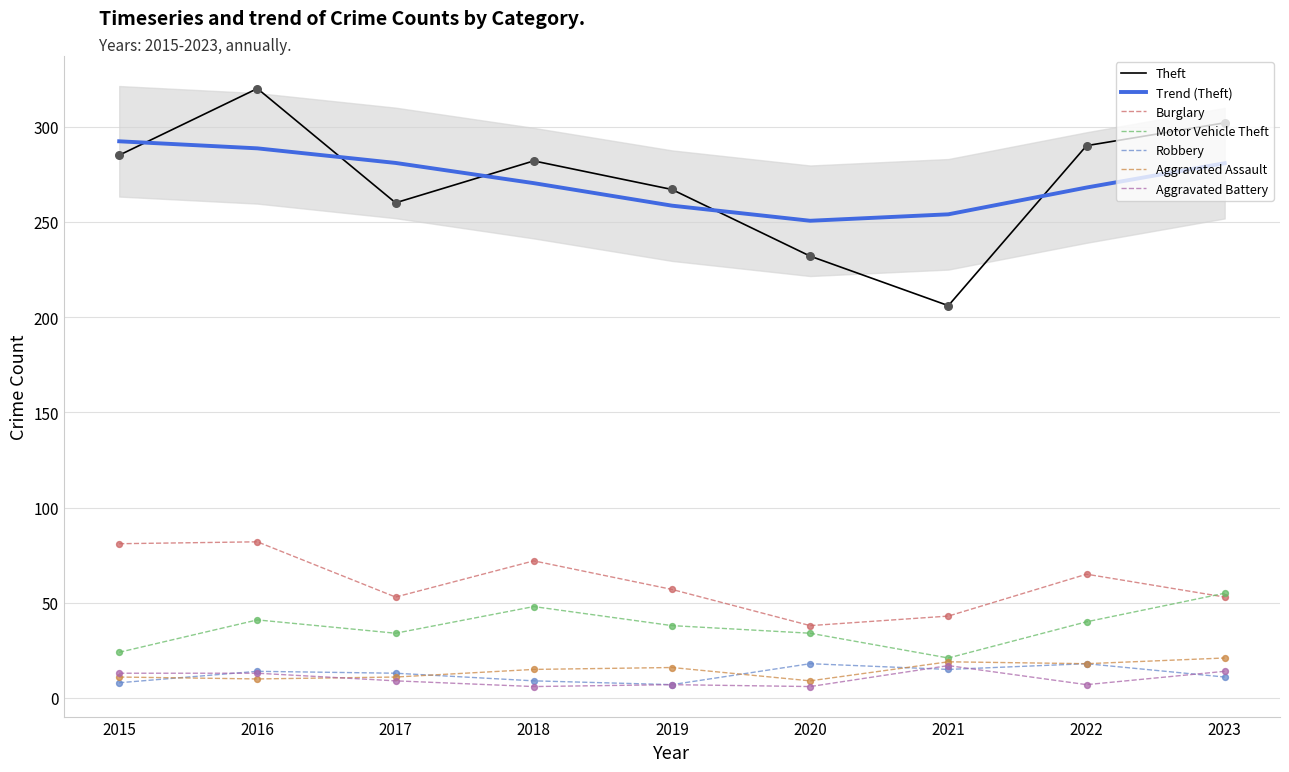

At how many categories does at least one series exceed 238?

7